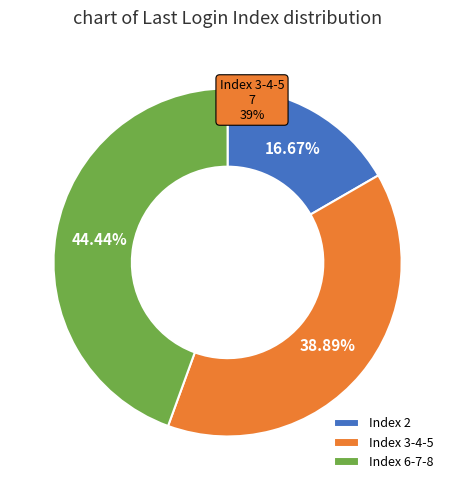

Which category has the biggest portion of the pie?

Index 6-7-8